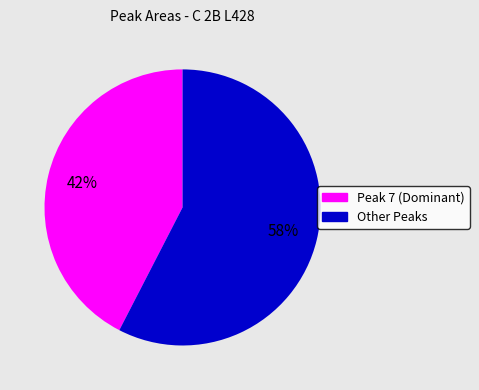

Is there any slice that represents more than half of the pie?

Yes